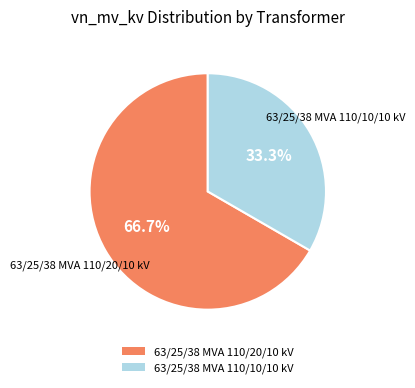

Which has a higher value, 63/25/38 MVA 110/10/10 kV or 63/25/38 MVA 110/20/10 kV?

63/25/38 MVA 110/20/10 kV